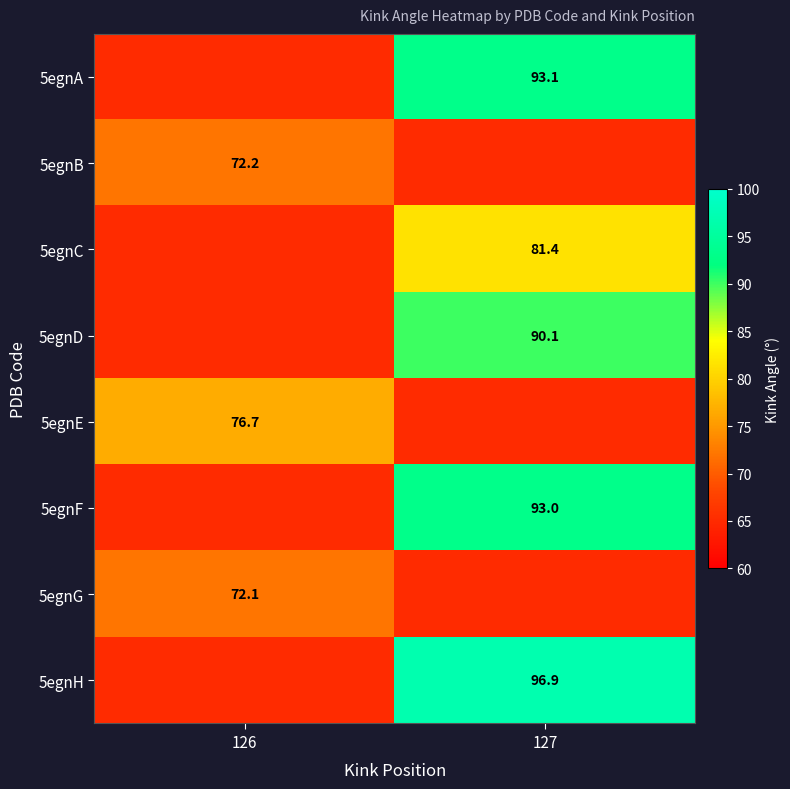

What is the total value across all series at 126?

546.0